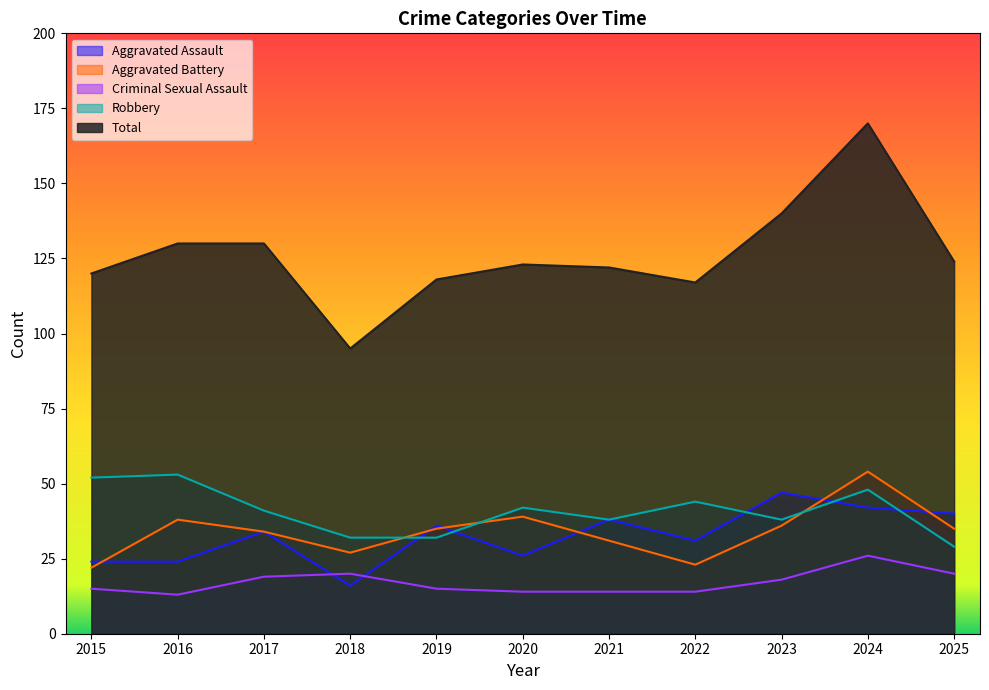

Reading left to right, extract all data points from this chart.

Aggravated Assault: 24	24	34	16	36	26	38	31	47	42	40
Aggravated Battery: 22	38	34	27	35	39	31	23	36	54	35
Criminal Sexual Assault: 15	13	19	20	15	14	14	14	18	26	20
Robbery: 52	53	41	32	32	42	38	44	38	48	29
Total: 120	130	130	95	118	123	122	117	140	170	124